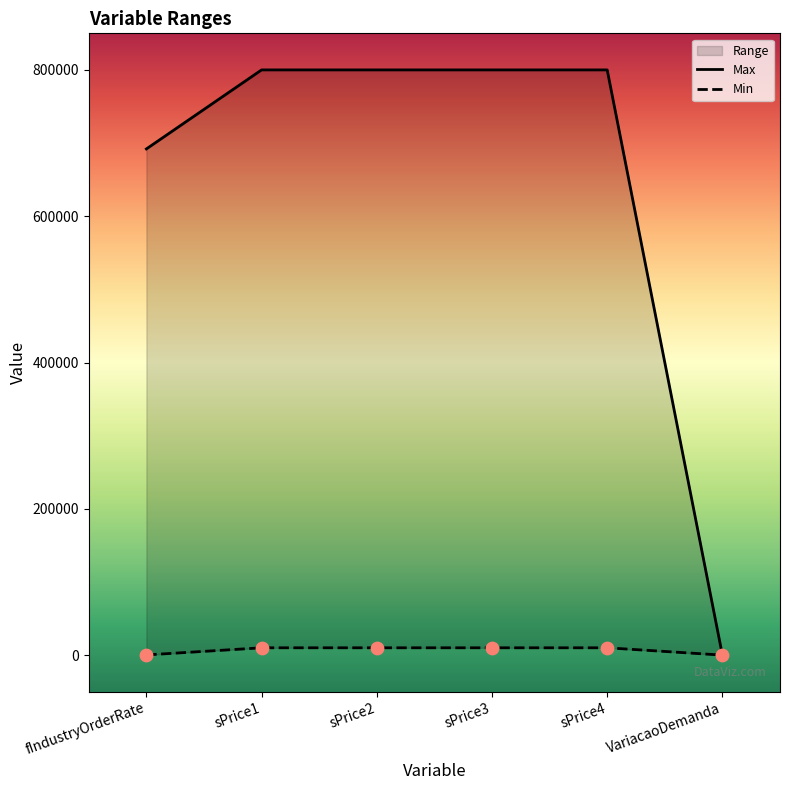

Which has a higher value, sPrice3 or sPrice1?

sPrice3